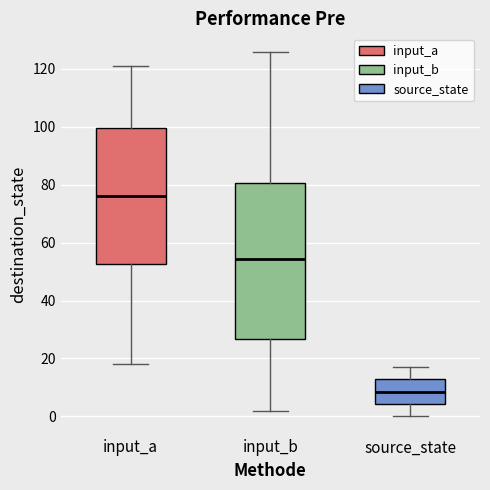

Which box is the tallest, from its lower edge to its upper edge?

input_b